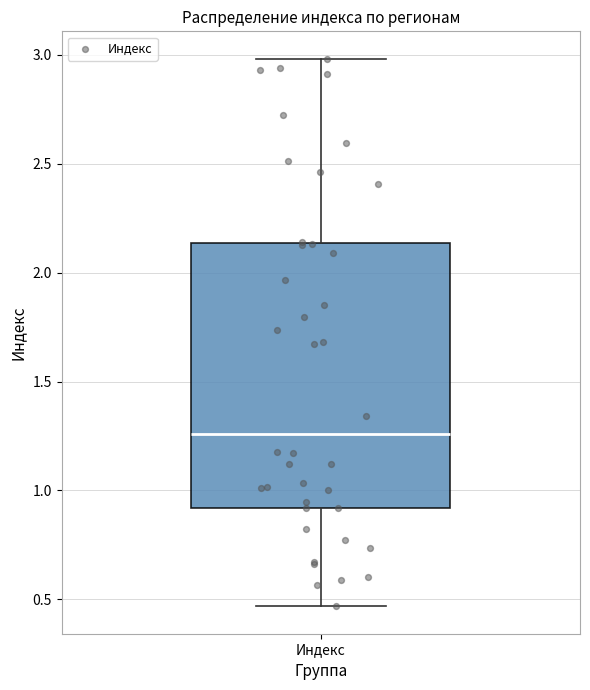

Transcribe this box plot: give where the median line is, the range the box spans, and where the two whiskers end, as read against the y-axis. The values are not printed on the chart, so give them approximately, as read against the axis.

median 1.25, box 0.90 to 2.15, whiskers 0.45 to 3.00